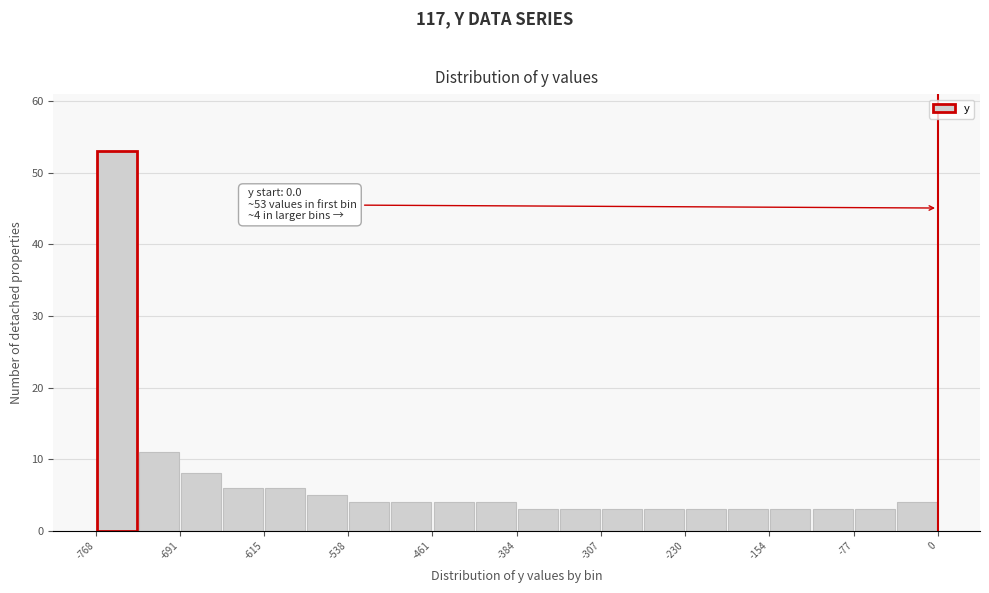

Read against the x-axis, roughly where is the centre of the tallest bar?

-750